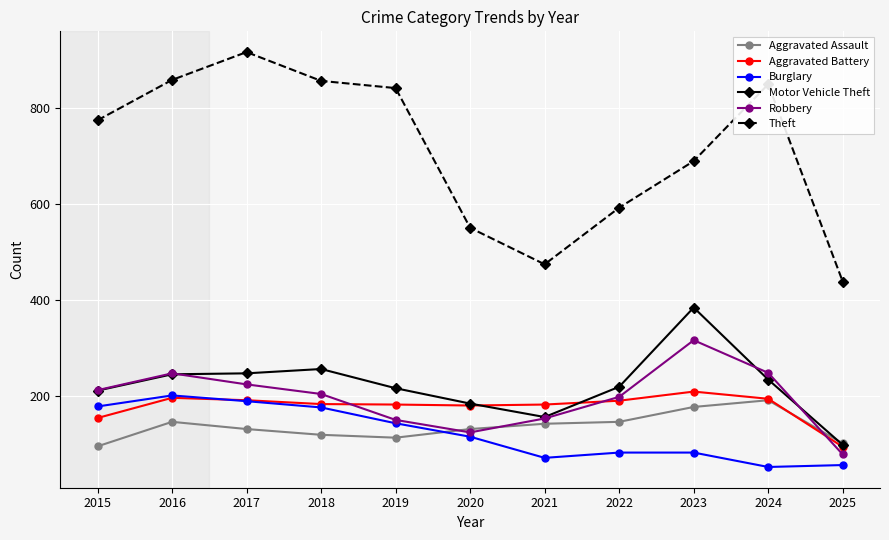

Which series changed the most between 2017 and 2023?

Theft